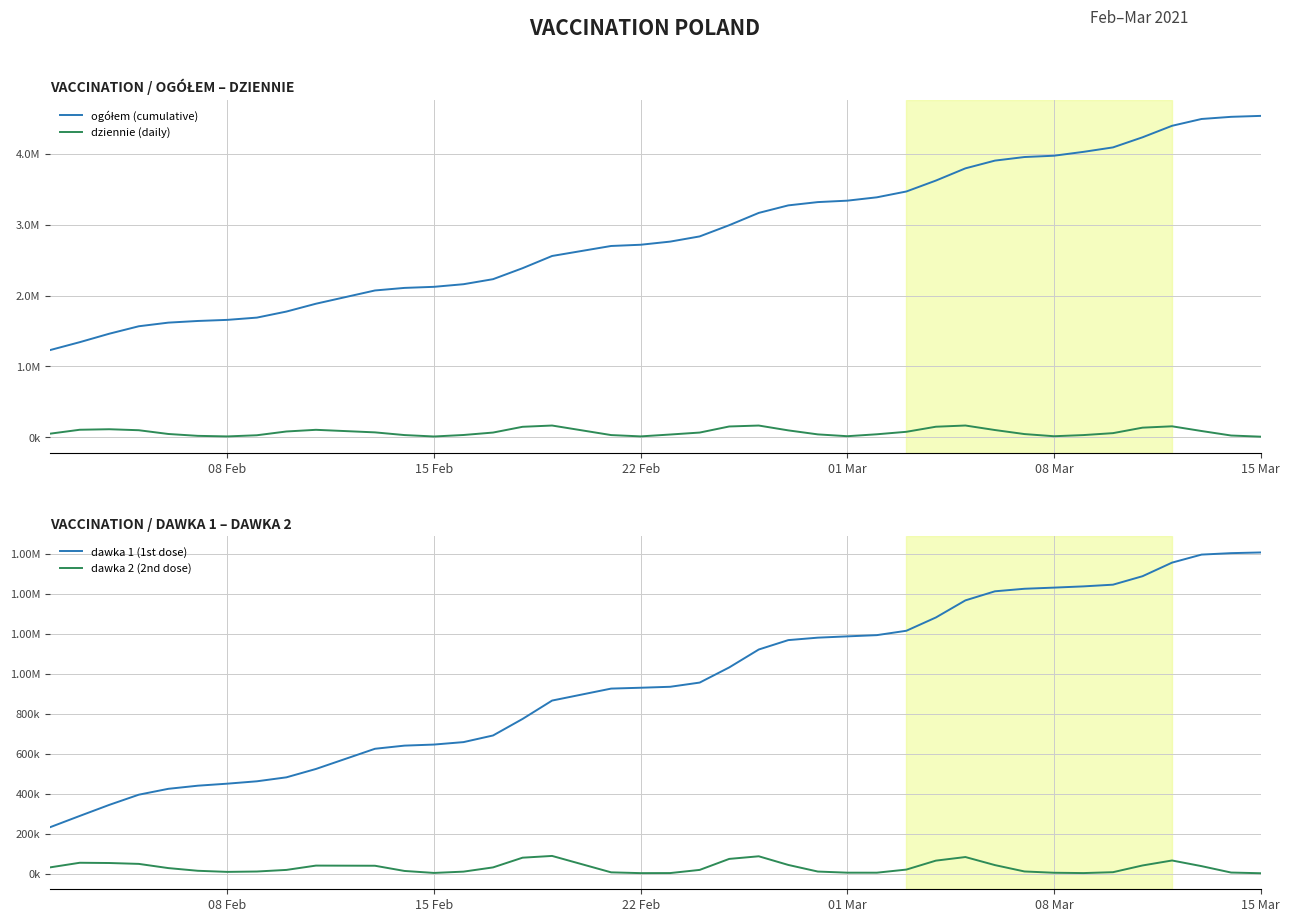

Is it true that dawka 2 (2nd dose) equals 98905 at 21?

False